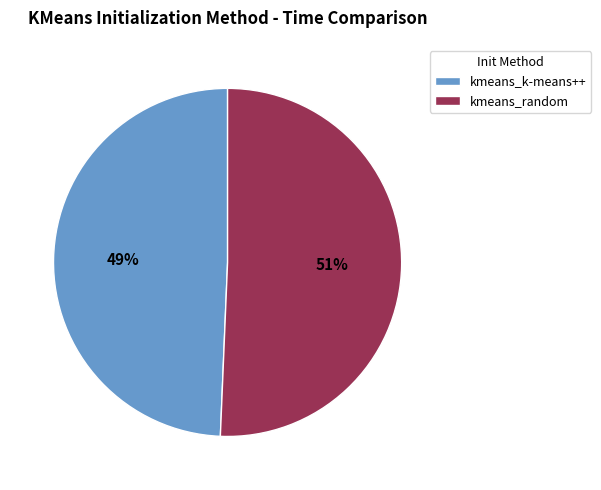

What is the ratio of the value at kmeans_k-means++ to the value at kmeans_random?

1.0